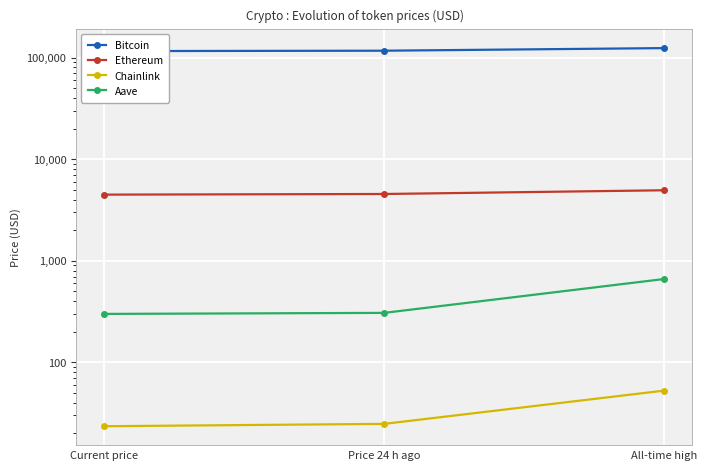

List the series in order of their peak value, lowest first.

Chainlink, Aave, Ethereum, Bitcoin